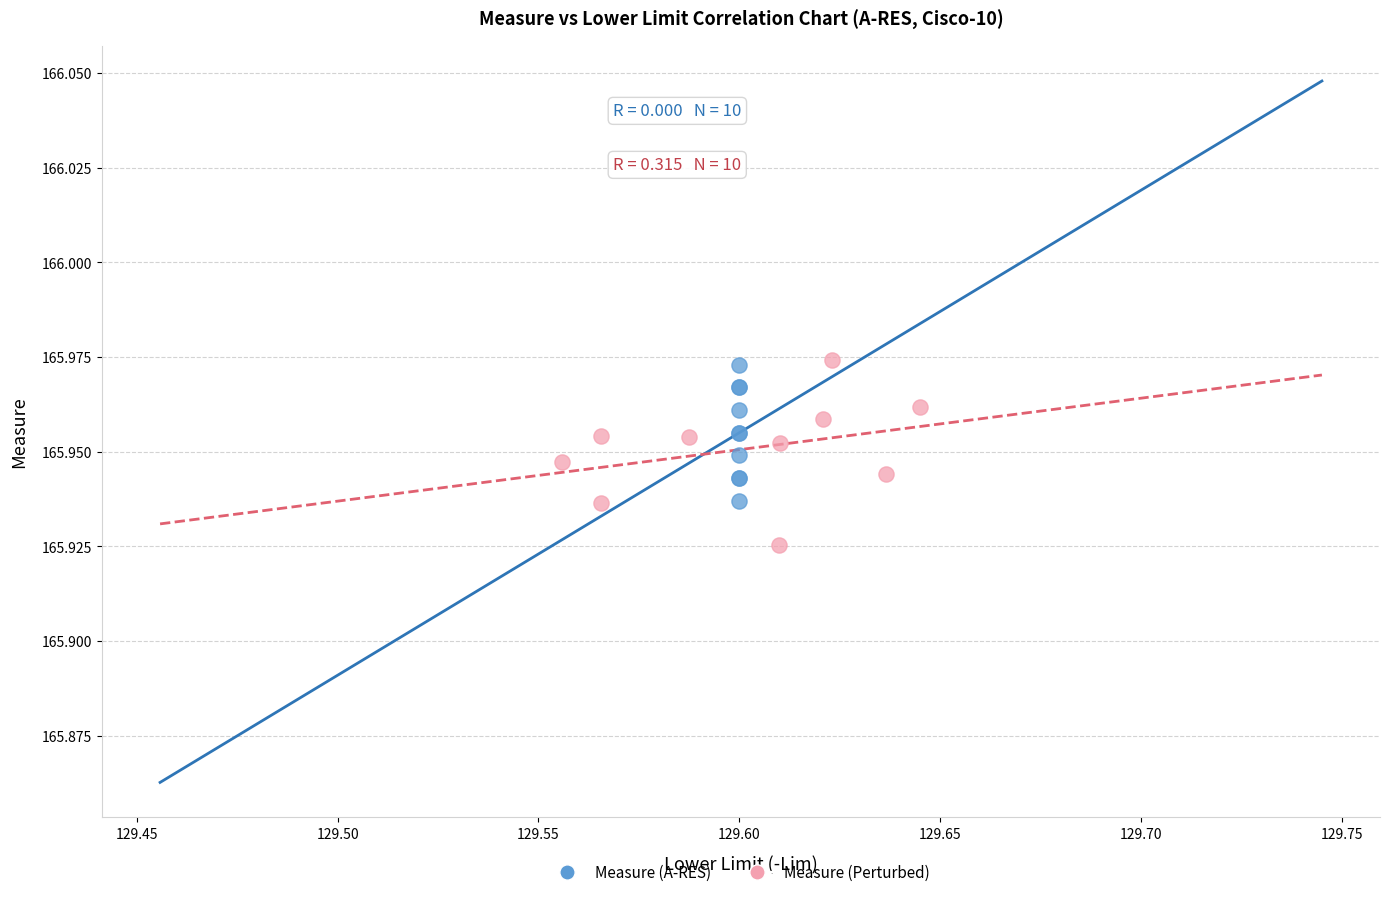

What are all the series names shown in the legend?

Measure (A-RES), Measure (Perturbed)